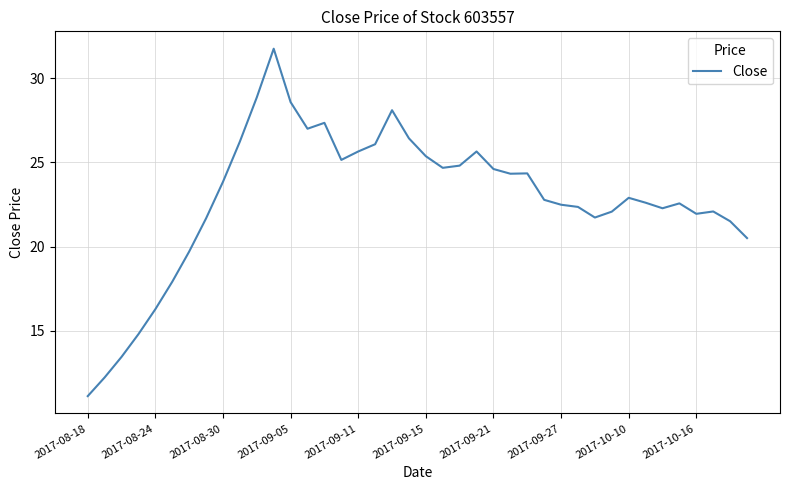

What is the maximum value shown in the chart?

31.8